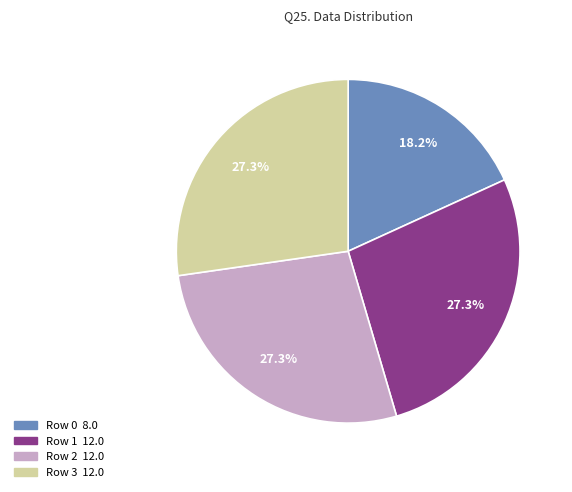

Is there a majority slice in this chart?

No